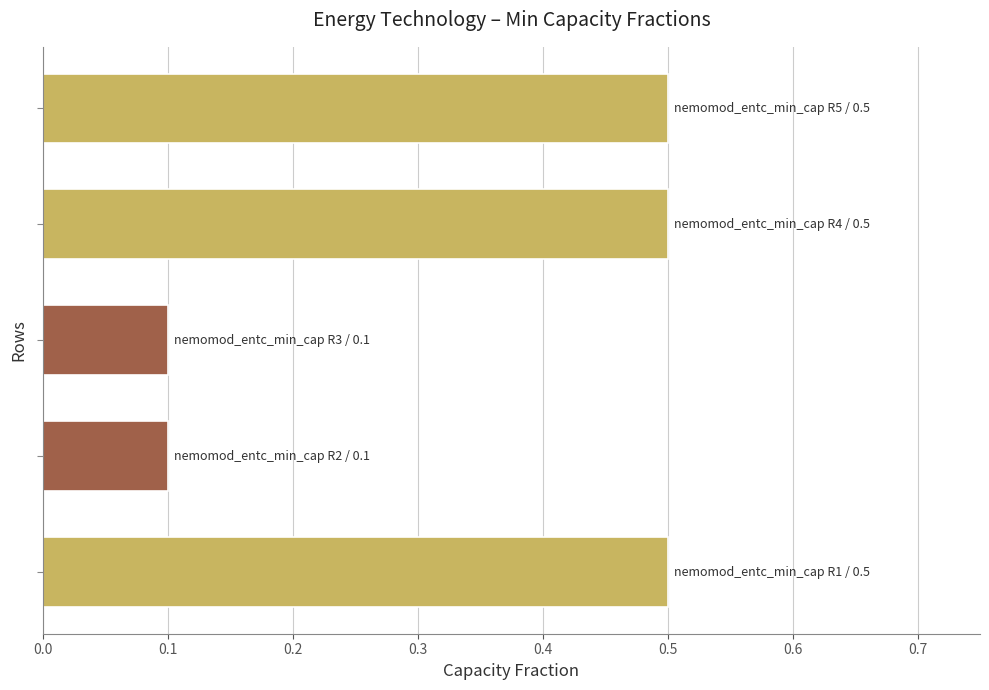

Are the bars grouped side by side (vs. stacked)?

No